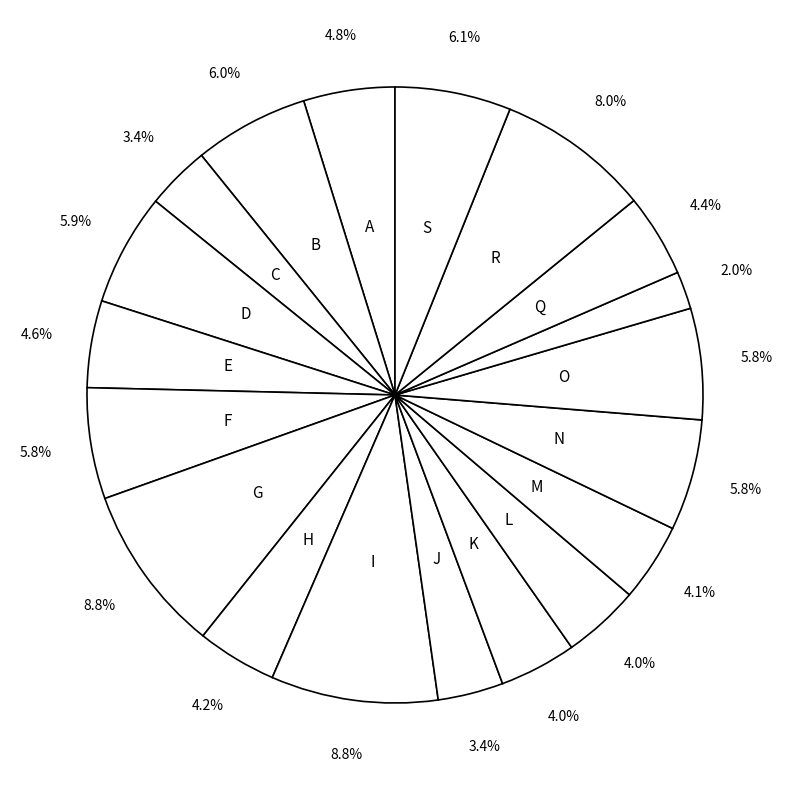

How many slices are in this pie chart?

19